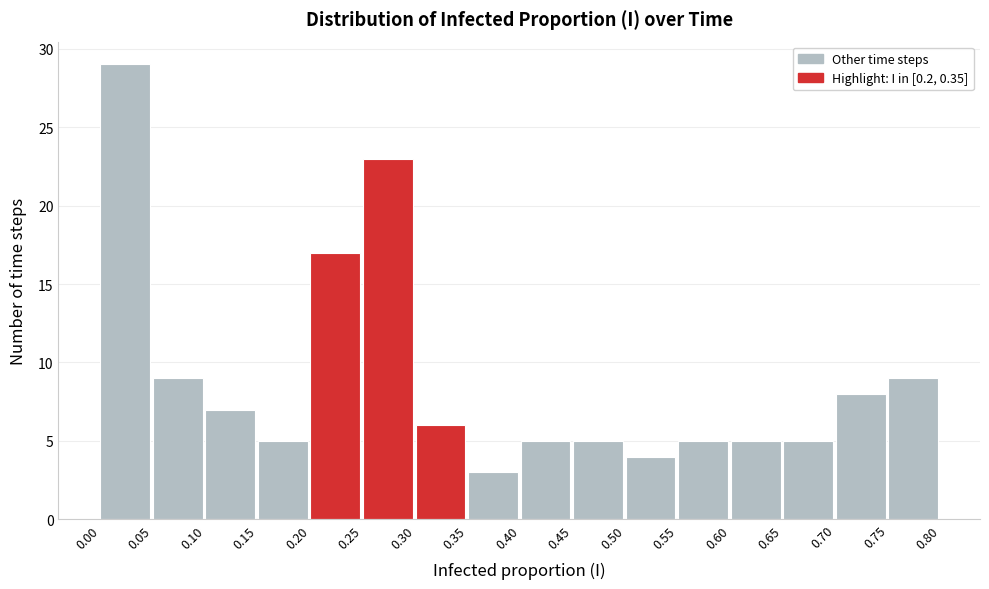

Reading left to right, transcribe this chart: for each bar, give the range it covers on the x-axis and its height. The values are not printed on the chart, so give them approximately, as read against the axis.

0.00 to 0.05: 29
0.05 to 0.10: 9
0.10 to 0.15: 7
0.15 to 0.20: 5
0.20 to 0.25: 17
0.25 to 0.30: 23
0.30 to 0.35: 6
0.35 to 0.40: 3
0.40 to 0.45: 5
0.45 to 0.50: 5
0.50 to 0.55: 4
0.55 to 0.60: 5
0.60 to 0.65: 5
0.65 to 0.70: 5
0.70 to 0.75: 8
0.75 to 0.80: 9